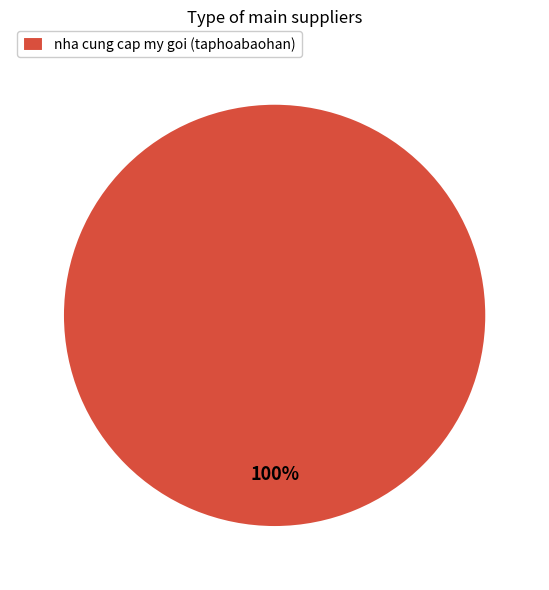

Does nha cung cap my goi (taphoabaohan) represent more than half of the total?

Yes